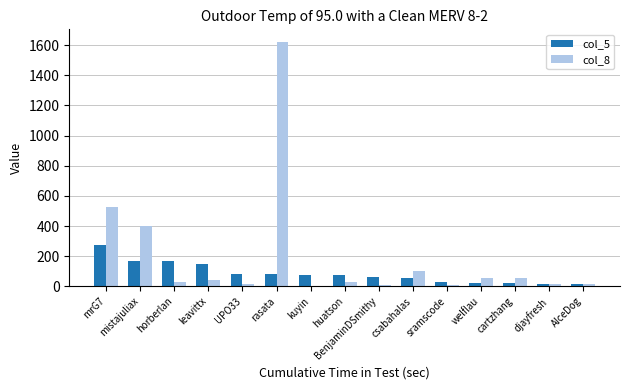

Read the col_5 value at sramscode.

27